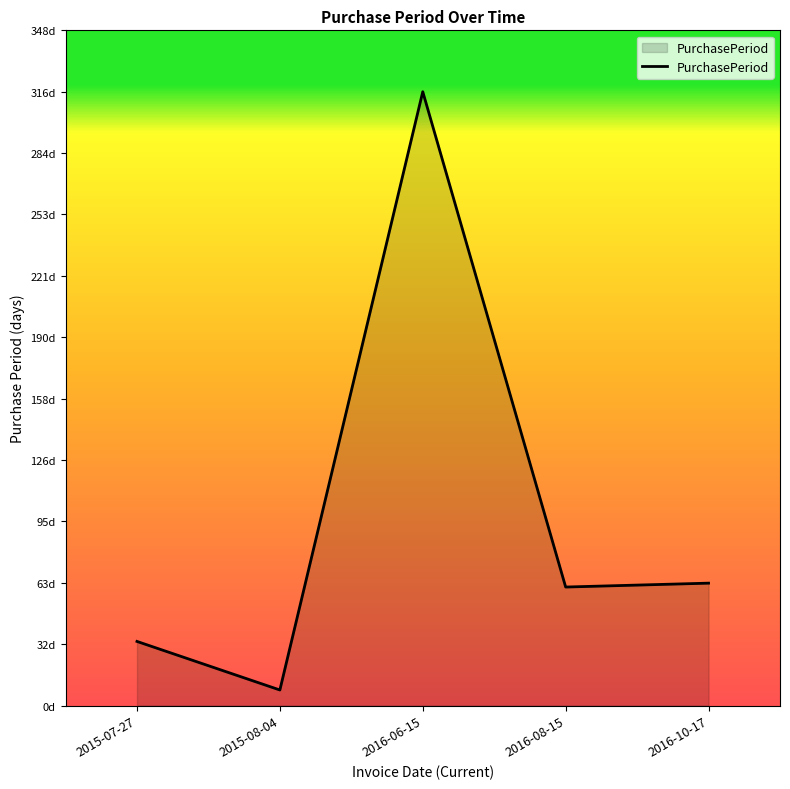

What is the maximum value shown in the chart?

316